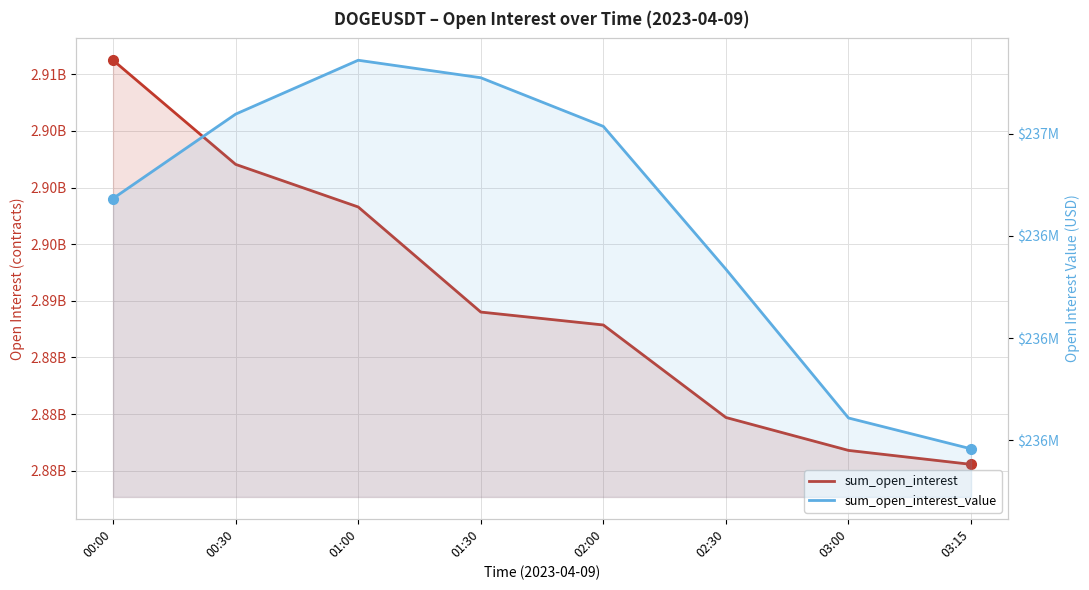

What is the label of the 1st point from the left?

00:00